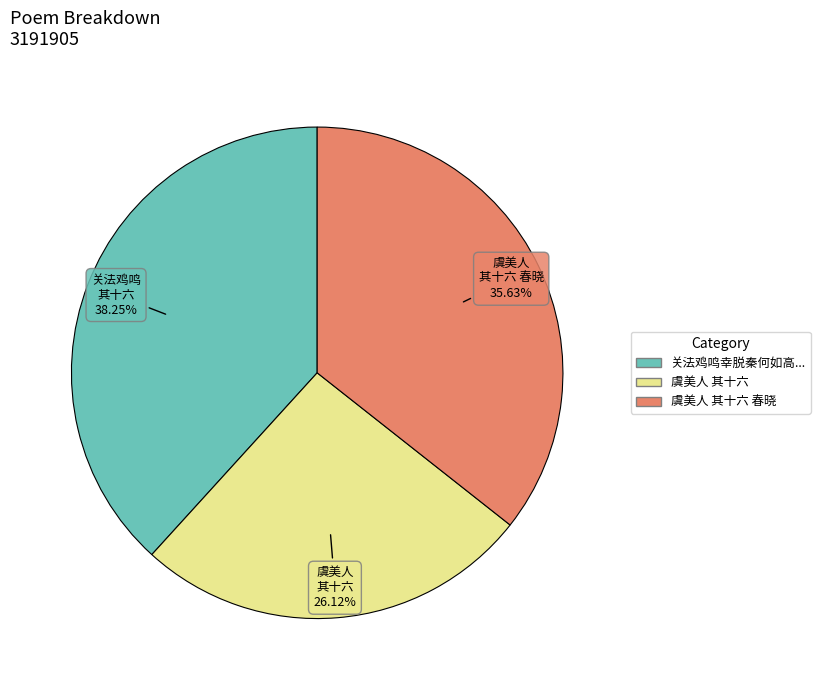

Does any single category account for the majority?

No